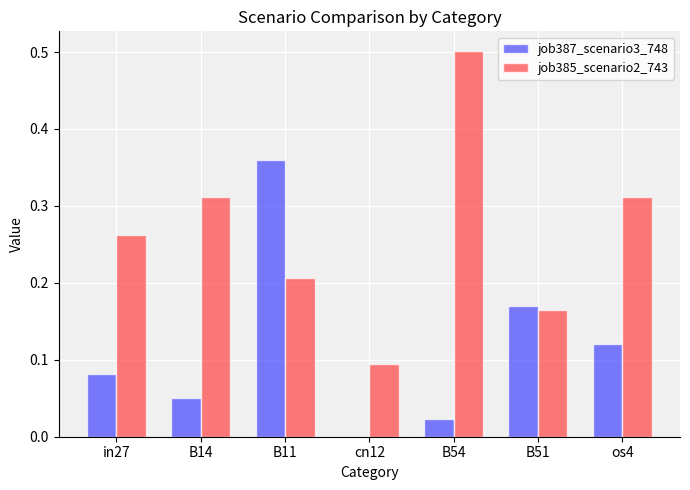

What is the greatest value displayed?

0.5